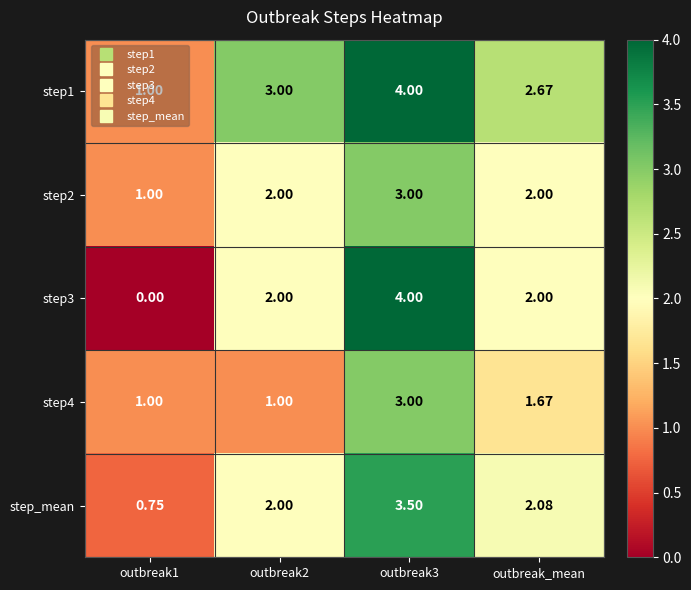

At which category is the sum across all series the highest?

outbreak3